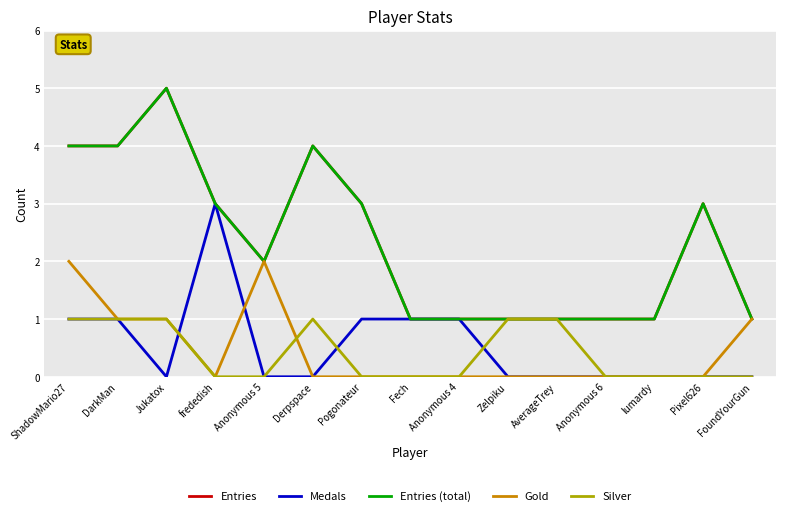

Is this an area chart (filled region under the line)?

No